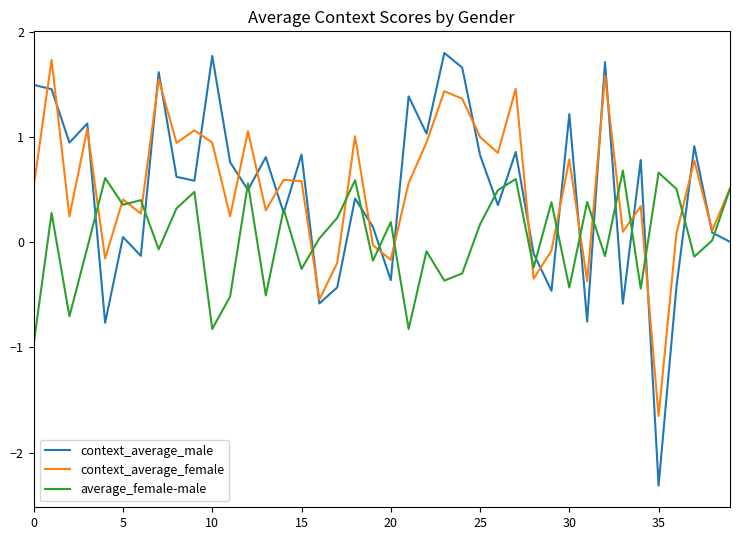

Rank the series by their maximum value, from lowest to highest.

average_female-male, context_average_female, context_average_male